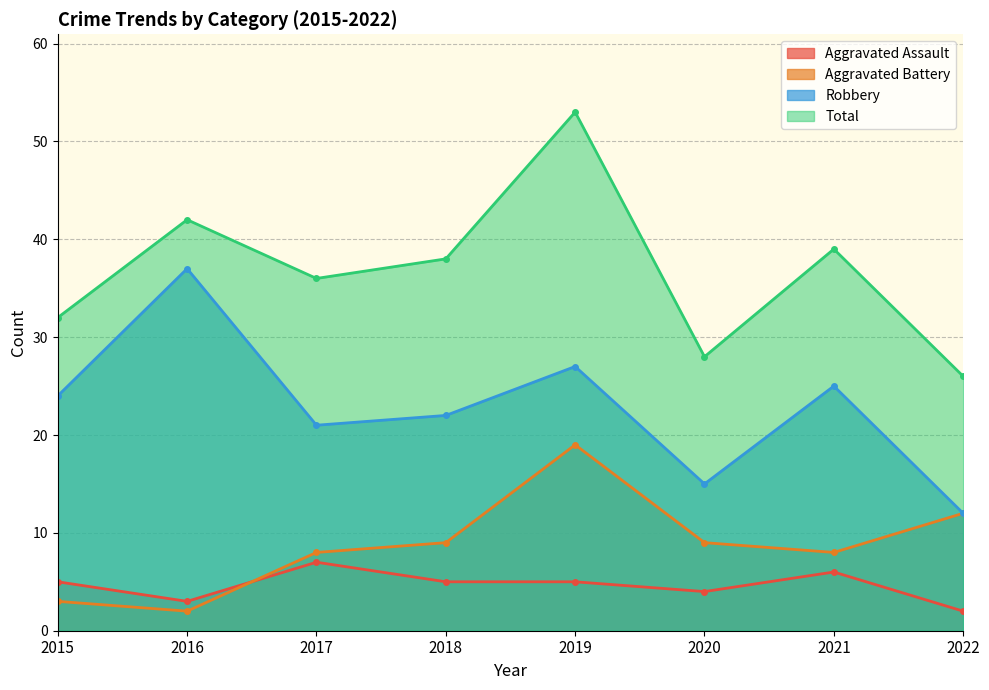

True or false: Robbery and Aggravated Battery cross at least once.

False